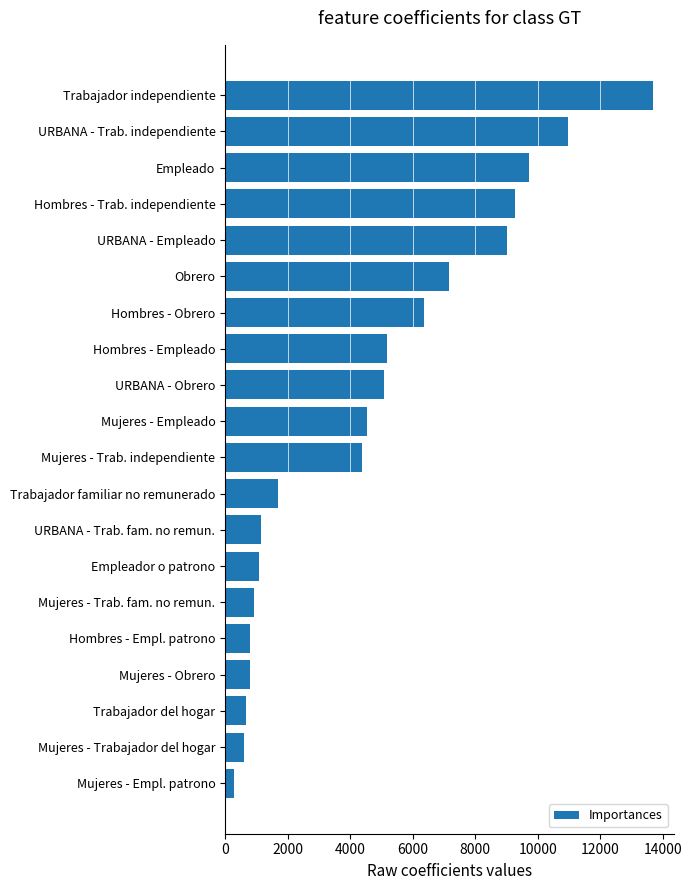

True or false: the data shows 4388 at Mujeres - Trab. independiente.

True